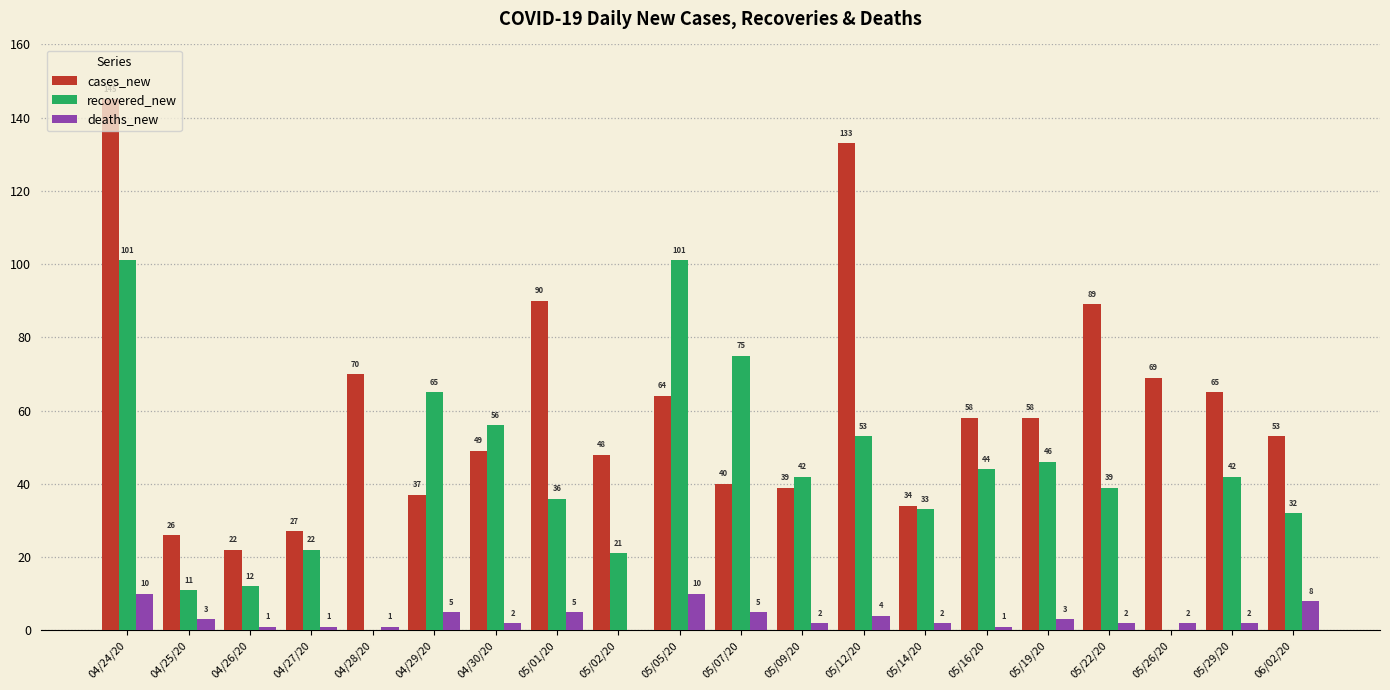

What is the sum of the deaths_new values at 05/12/20 and 05/05/20?

14